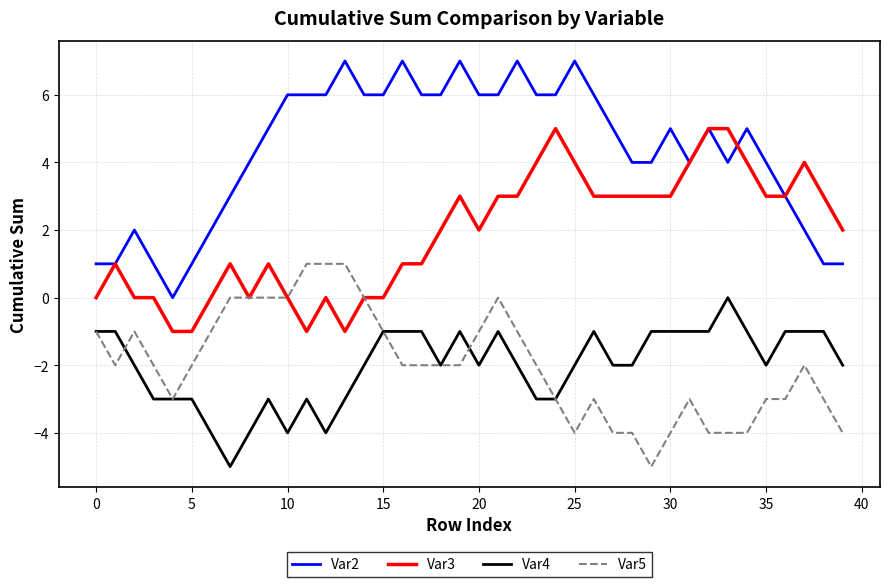

How many Var5 values are between -3 and -1?

22